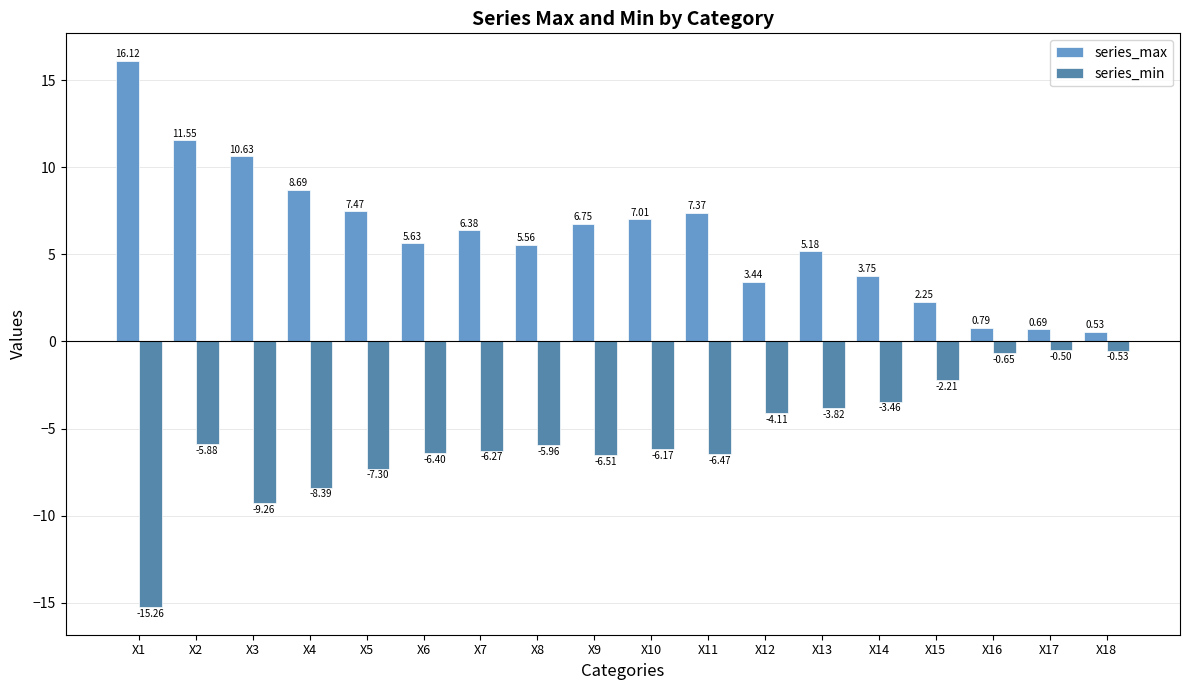

Rank the series by their average value, from highest to lowest.

series_max, series_min